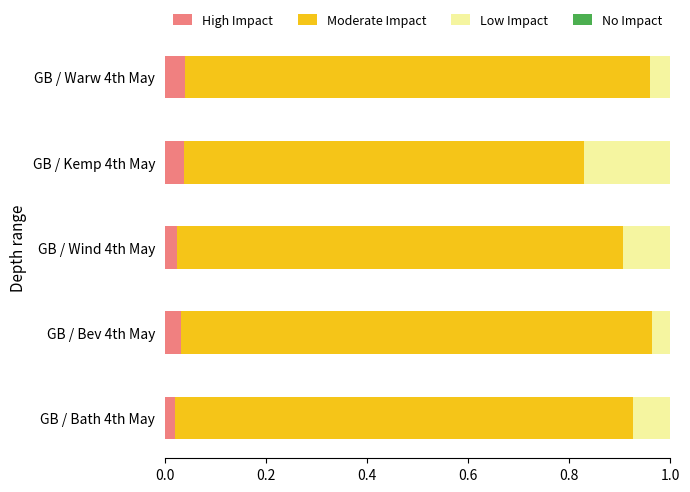

What is the total value across all series at GB / Warw 4th May?

1.0